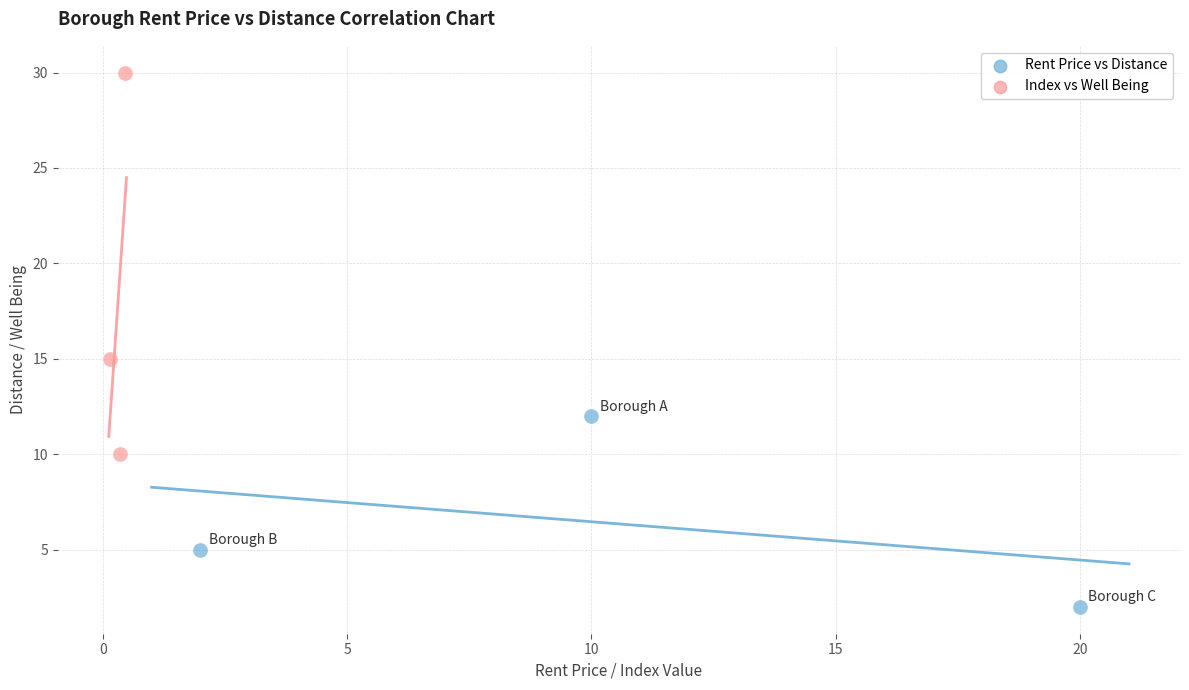

Which series reaches the minimum Y coordinate?

Rent Price vs Distance